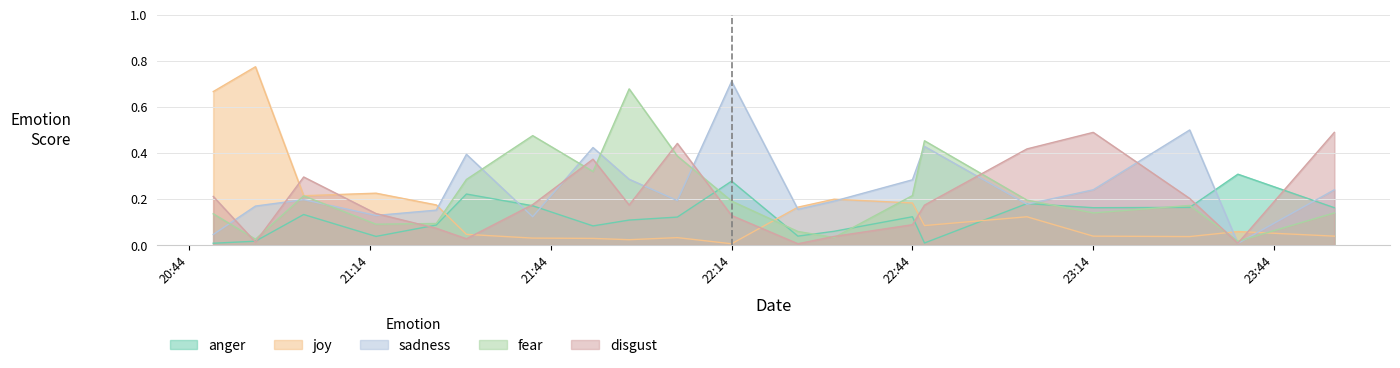

What are all the series names shown in the legend?

anger, joy, sadness, fear, disgust